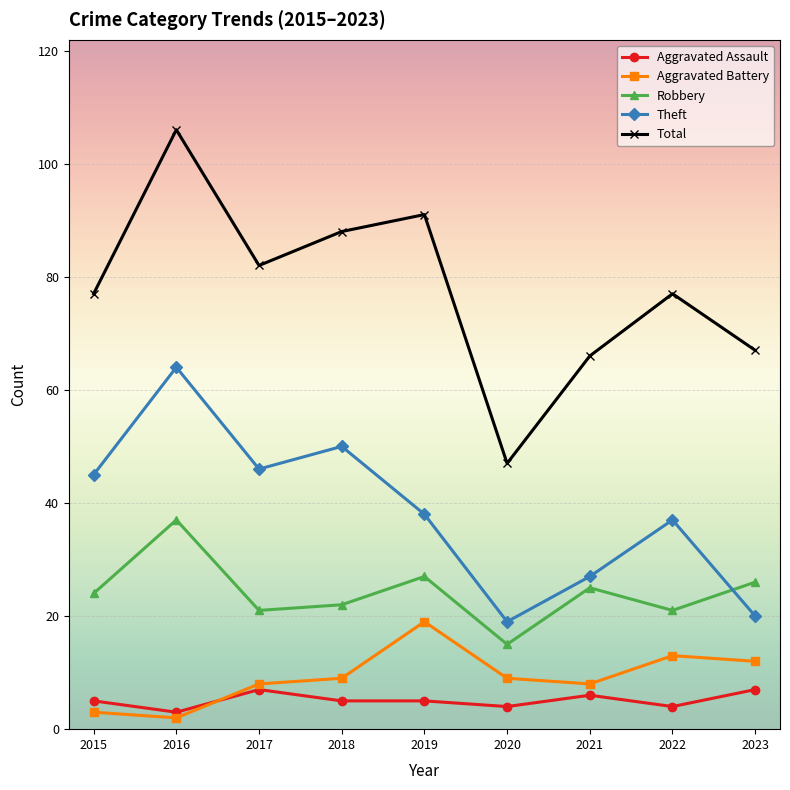

True or false: Robbery and Total cross at least once.

False